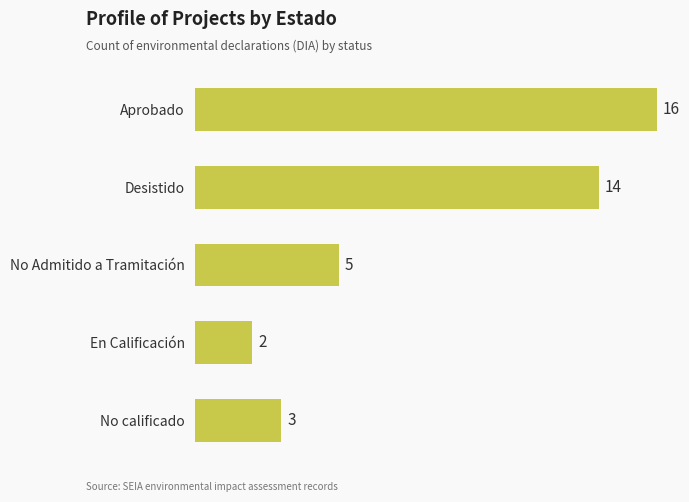

How many values are below 5?

2